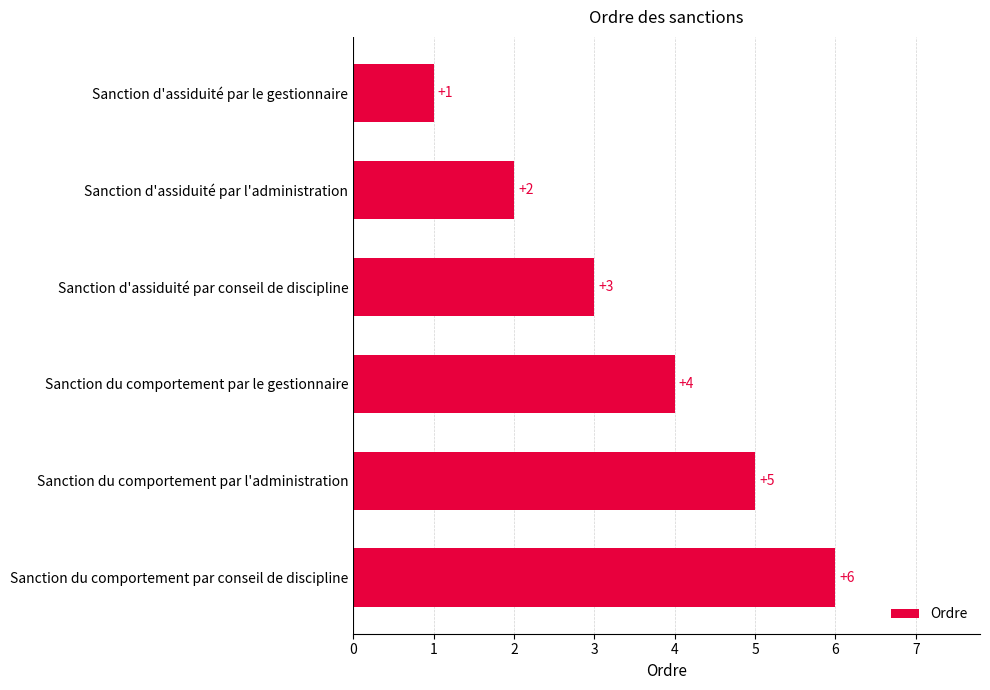

What is the change in value from Sanction d'assiduité par le gestionnaire to Sanction du comportement par le gestionnaire?

+3